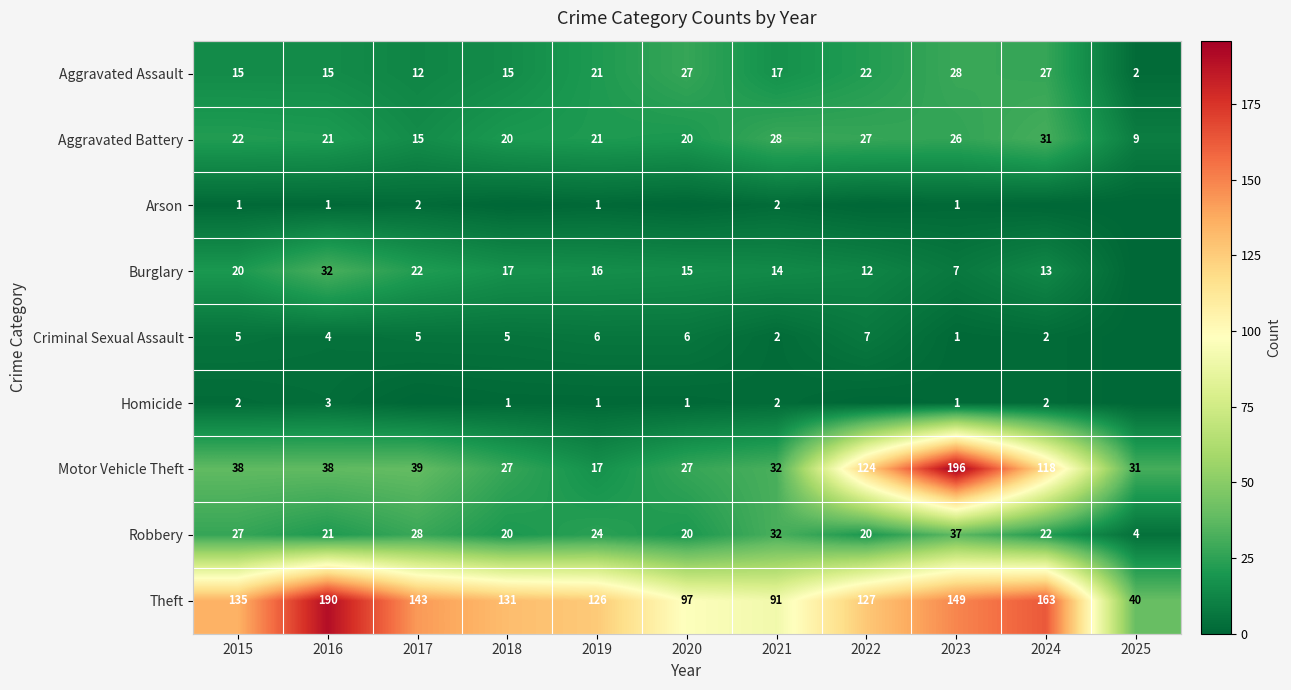

What is the difference between the Theft values at 2025 and 2016?

150